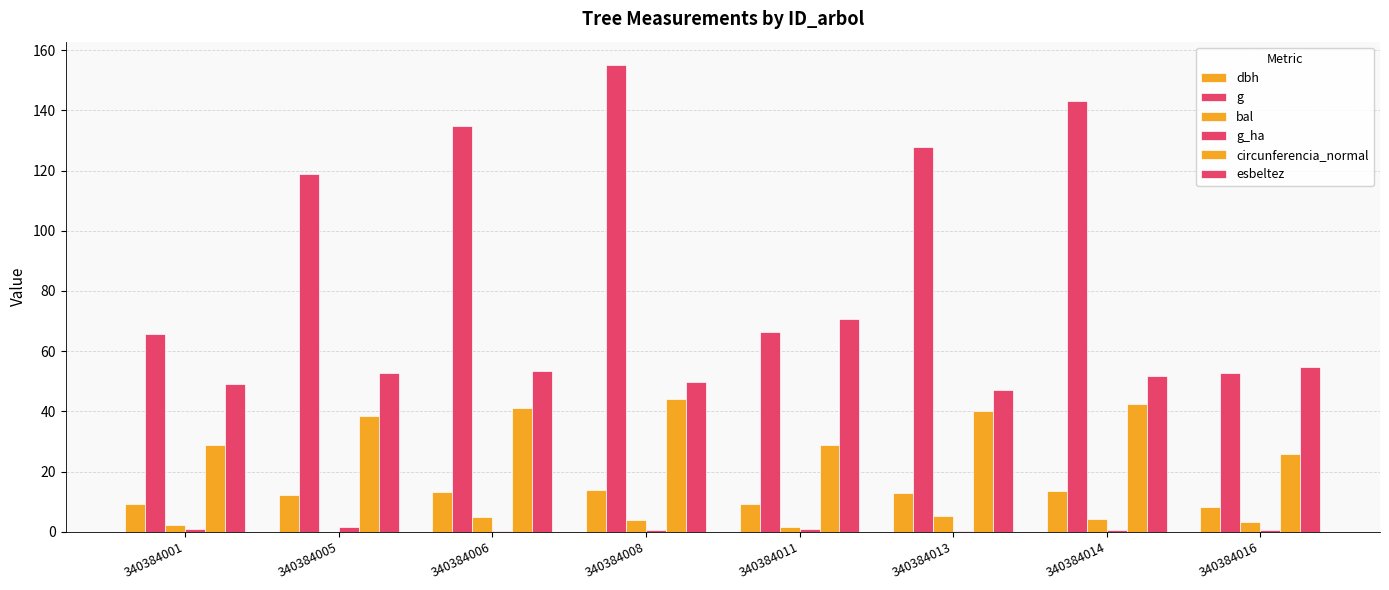

How many distinct data groups are displayed?

6